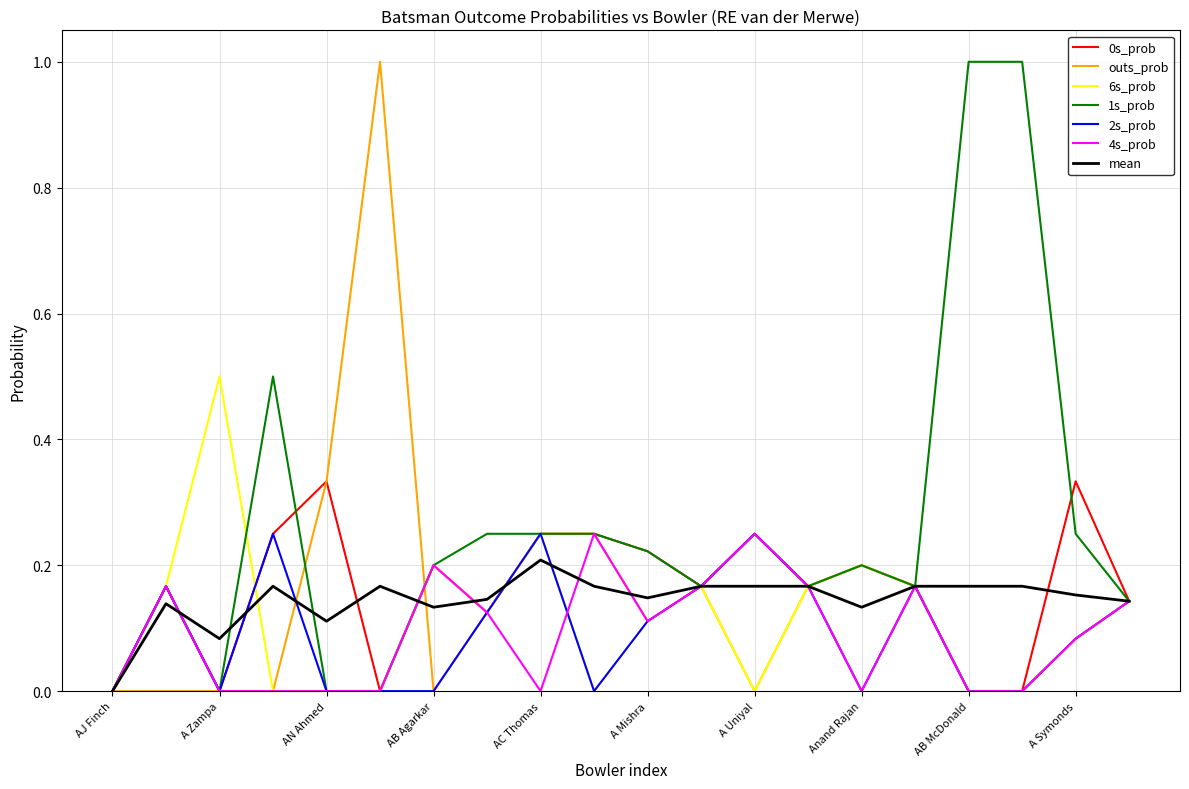

What is the highest value of the 6s_prob series?

0.5